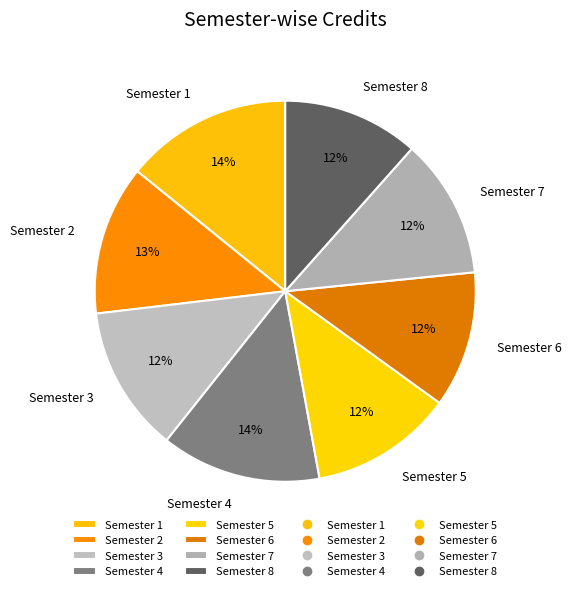

To the nearest percent, what is the combined percentage of Semester 1 and Semester 6?

26%